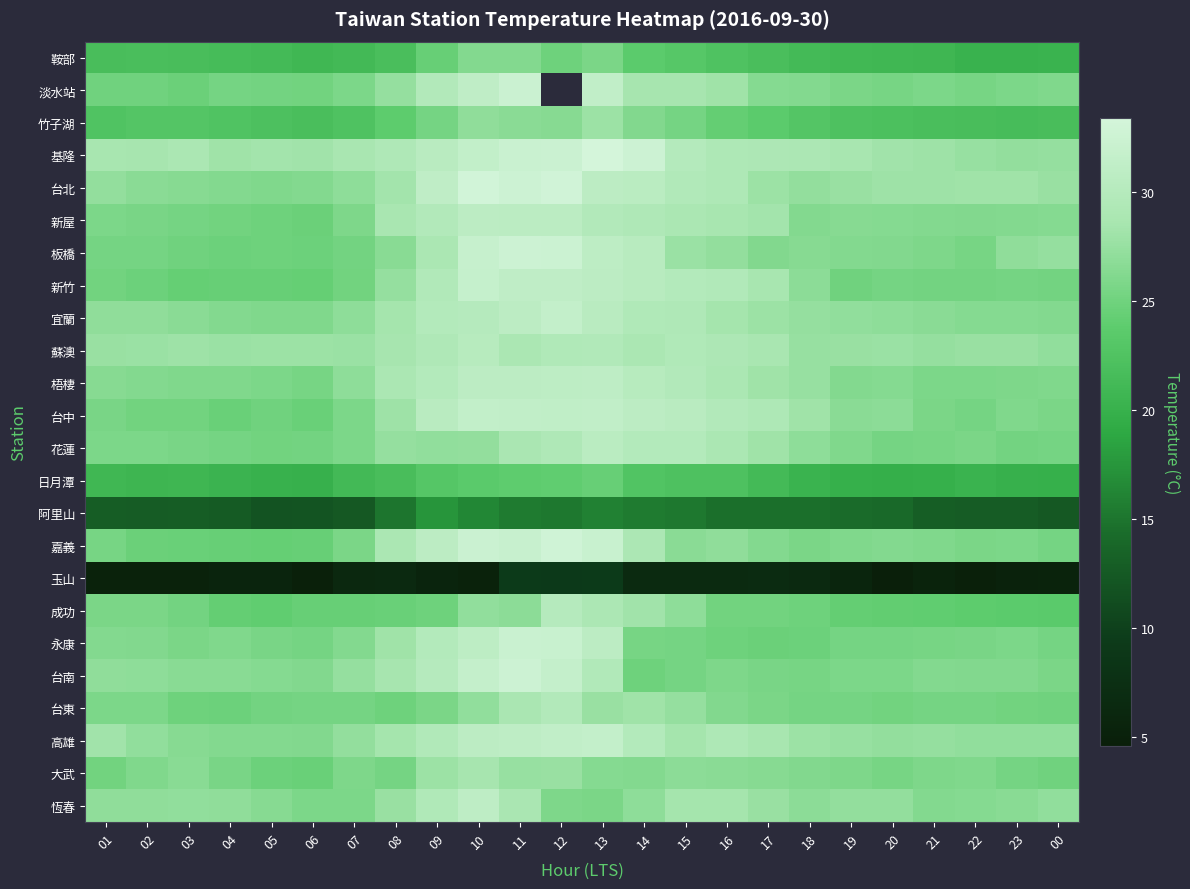

What is the spread (max minus min) of values at 00?

22.2